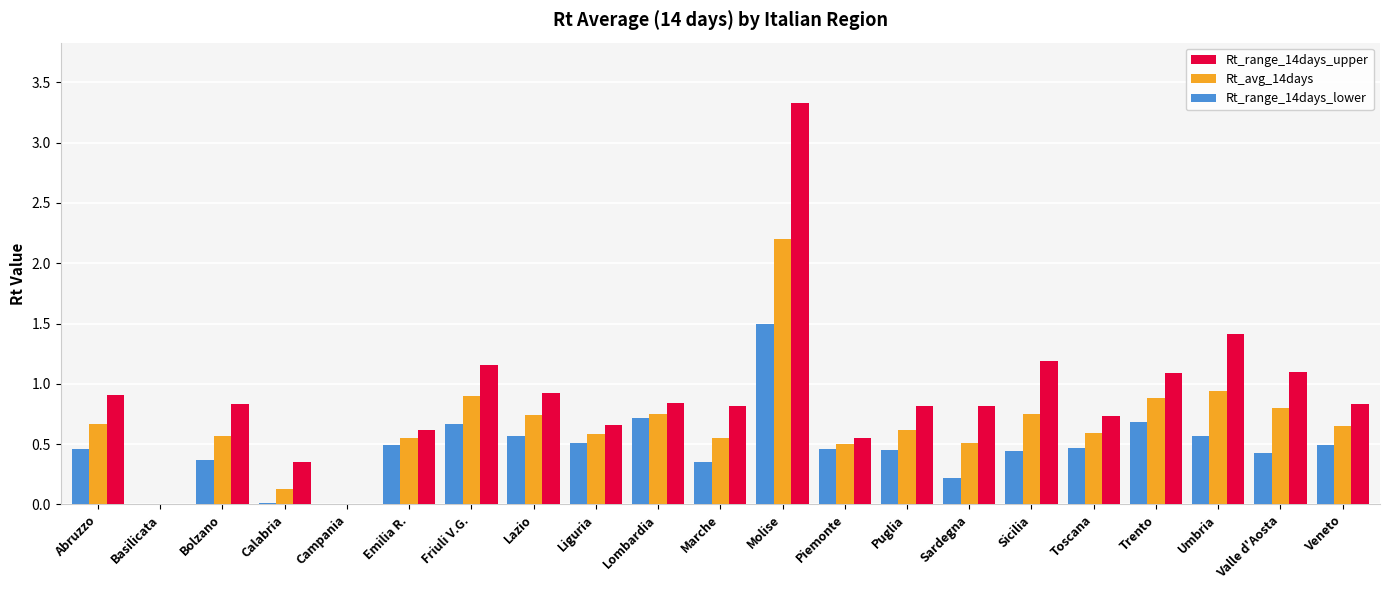

Is the value of Rt_avg_14days at Emilia R. greater than the value of Rt_range_14days_upper at Bolzano?

No